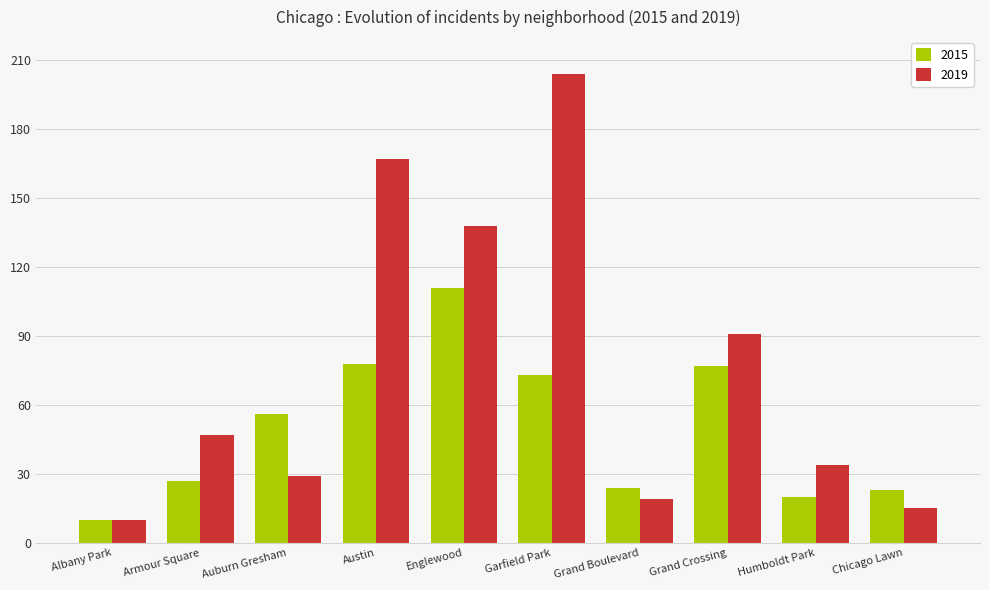

What is the maximum value shown in the chart?

204